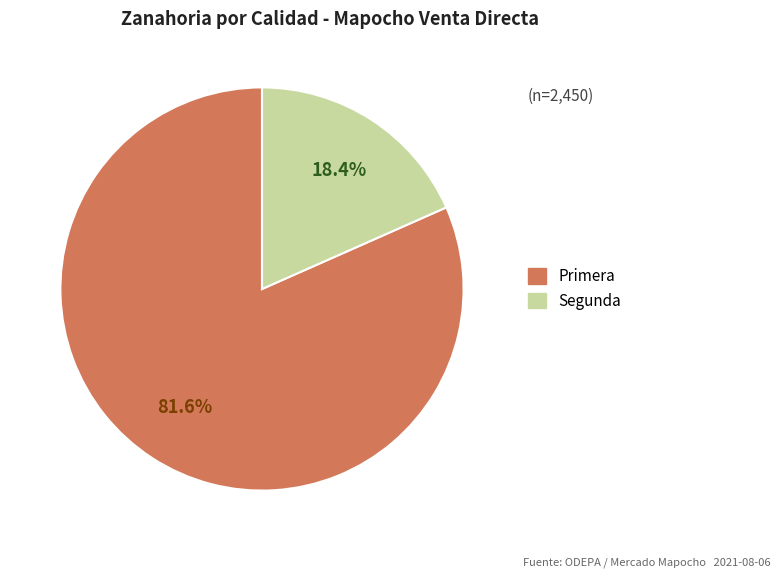

Which category has the biggest portion of the pie?

Primera